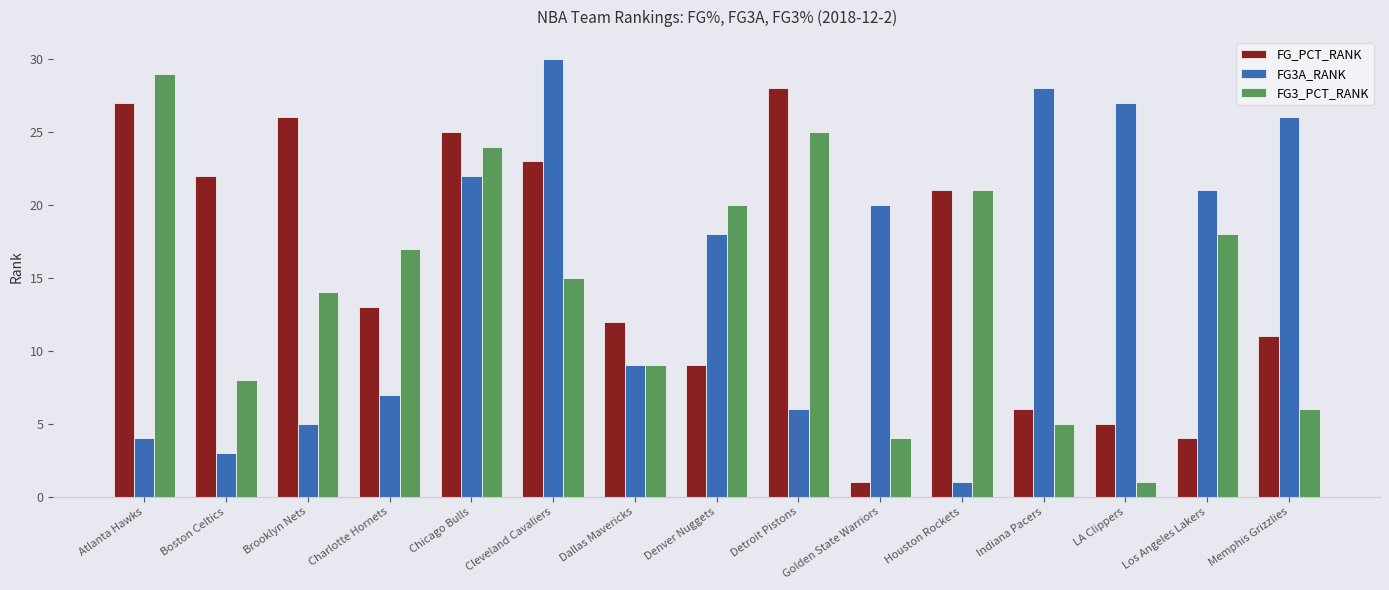

Is the value of FG3A_RANK at Denver Nuggets greater than the value of FG3_PCT_RANK at Detroit Pistons?

No